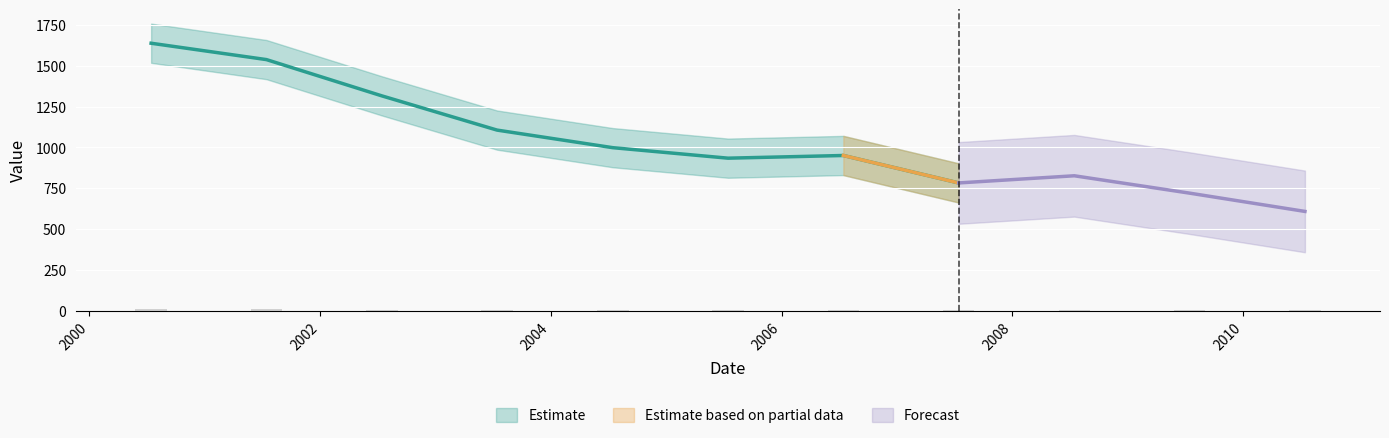

At which label does the data first exceed 4?

2000-07-15